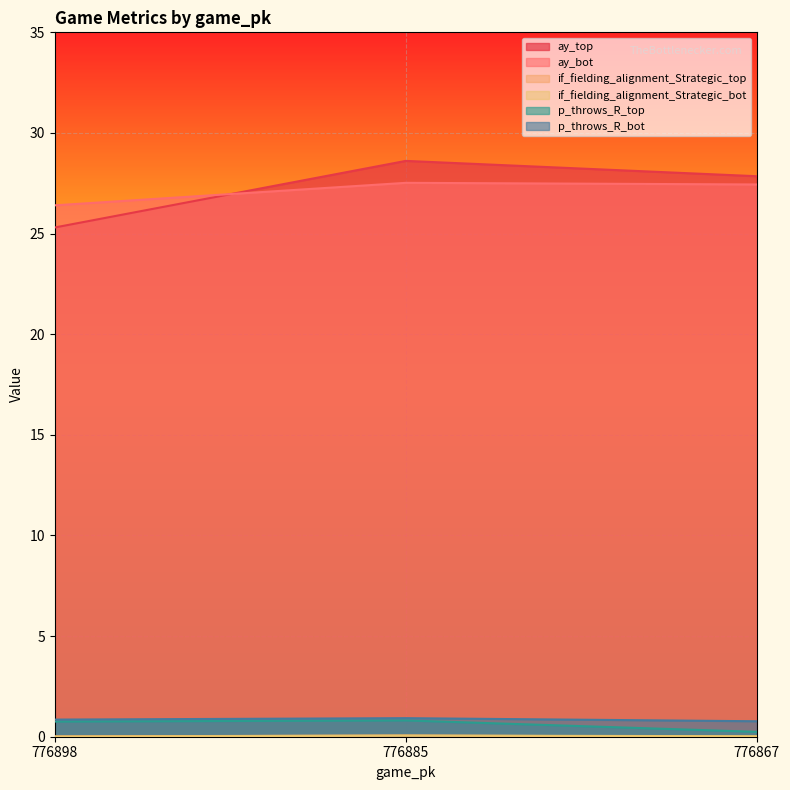

Rank the categories by if_fielding_alignment_Strategic_top value from lowest to highest.

776867, 776898, 776885